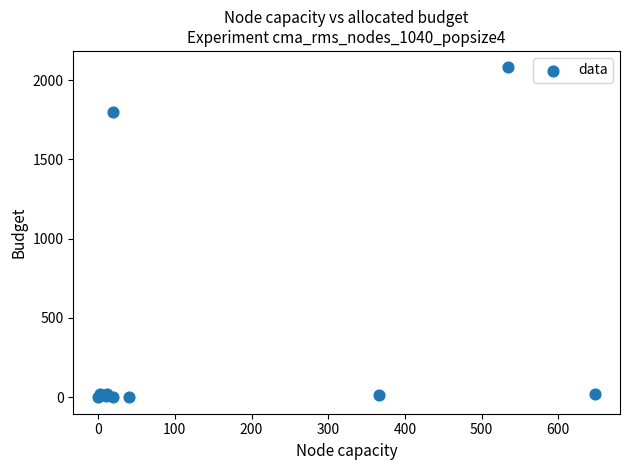

What Y value in the scatter plot is closest to 1040?

1796